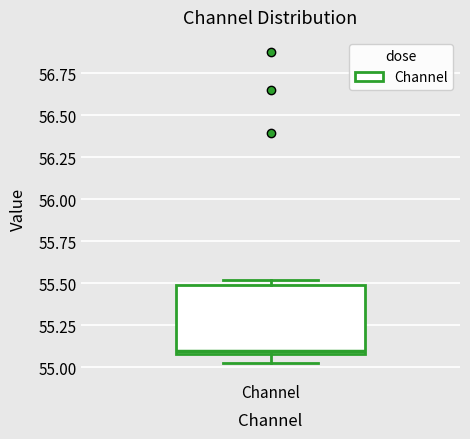

Where does the lower whisker of the box for Channel end on the y-axis? The values are not printed on the chart, so give them approximately, as read against the axis.

55.0